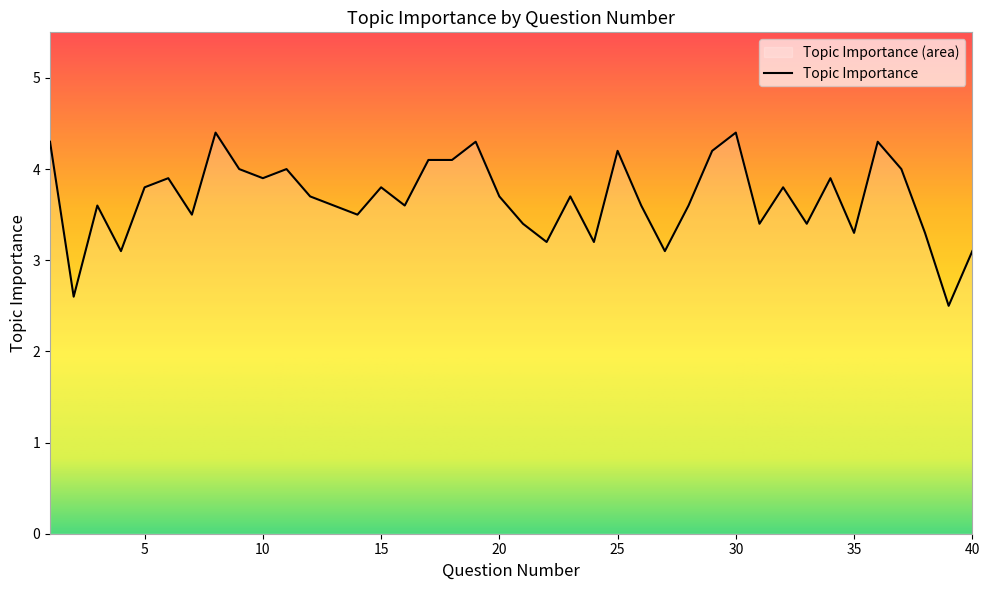

How many values are below 3?

2